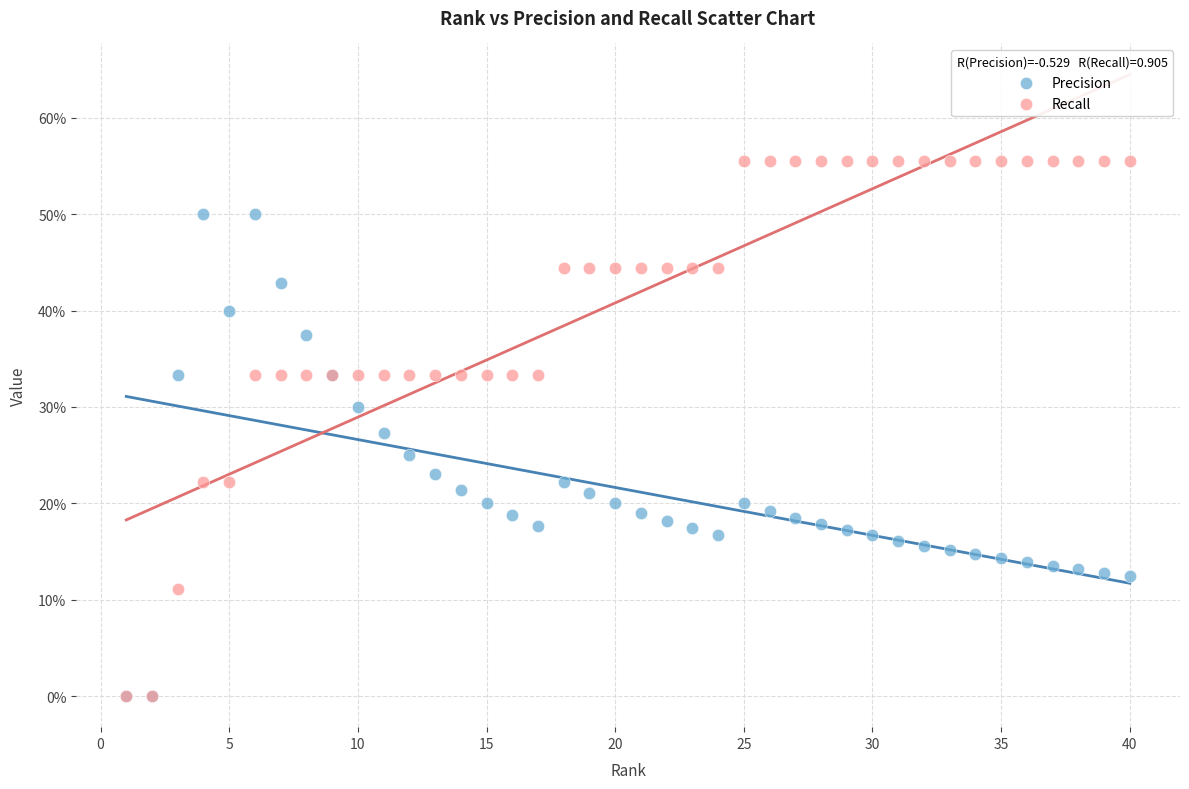

Which series has the widest spread of Y values?

Recall